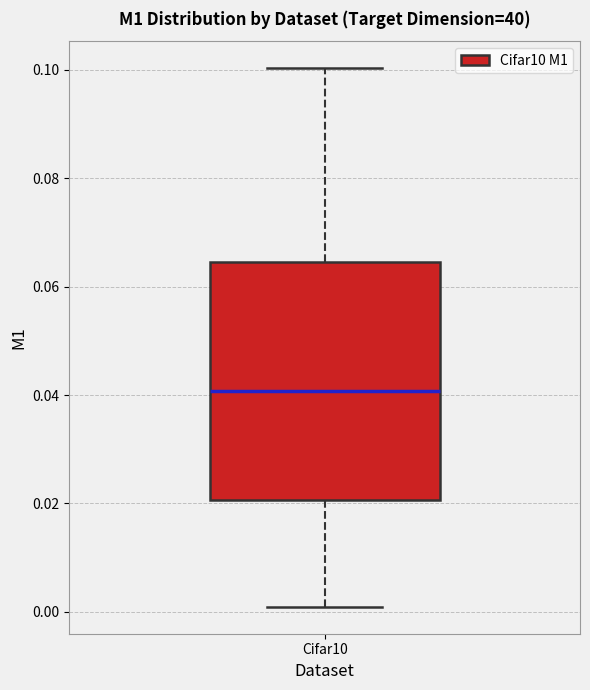

Read this box plot against the y-axis: the position of the median line, the range covered by the box, and the ends of both whiskers. The values are not printed on the chart, so give them approximately, as read against the axis.

median 0.040, box 0.020 to 0.064, whiskers 0.000 to 0.100